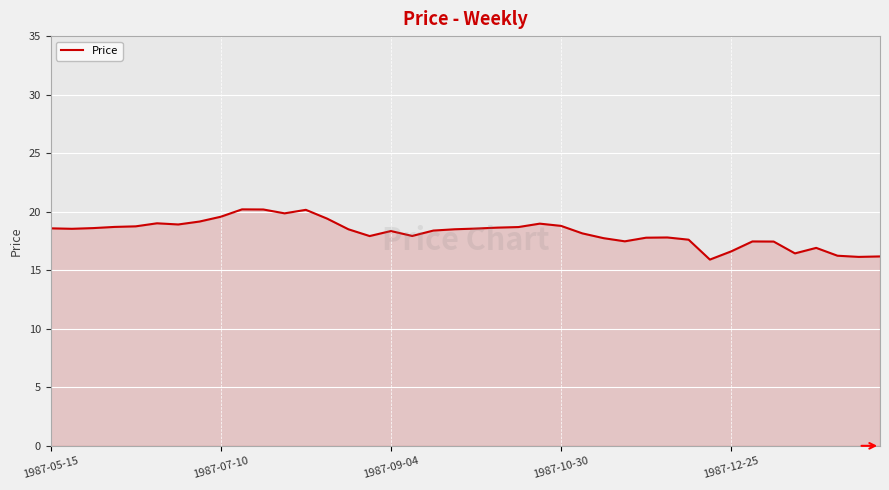

What is the difference between the maximum and second lowest values?

4.1